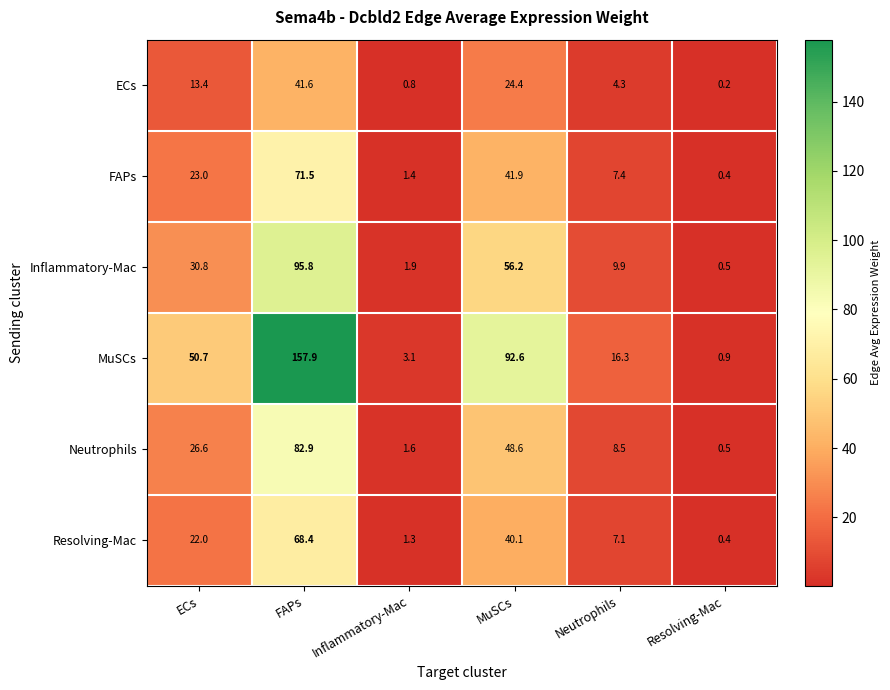

At which category is the sum across all series the highest?

FAPs